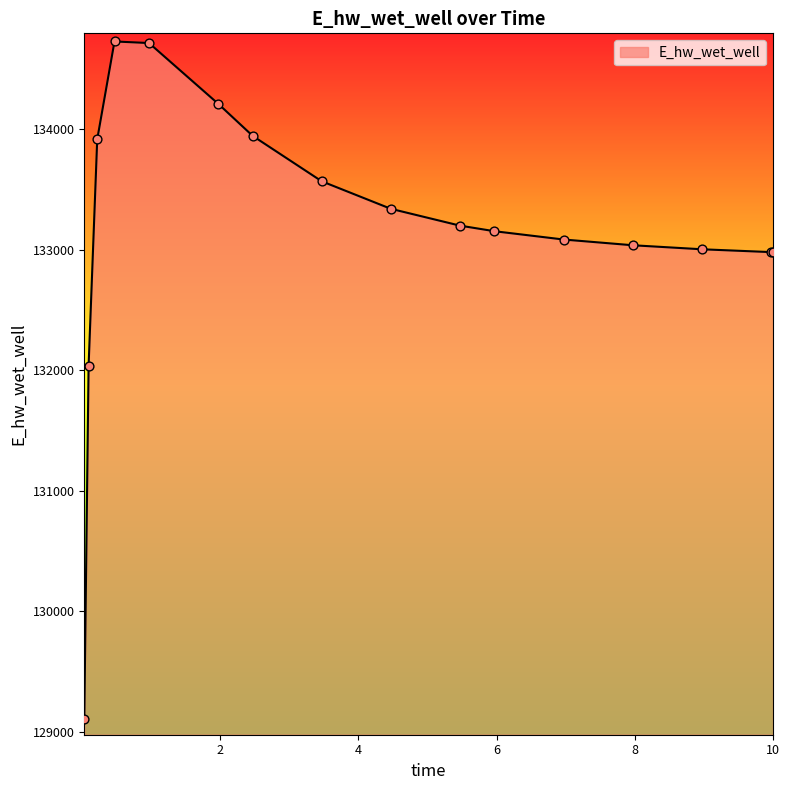

What is the difference between the maximum and minimum values?

5618.6